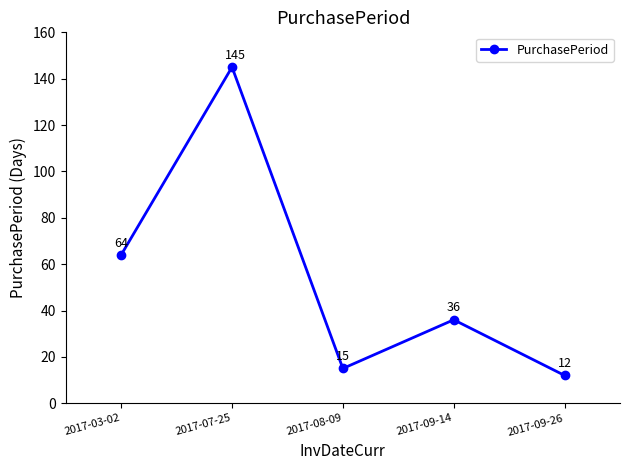

Reading left to right, extract all data points from this chart.

2017-03-02=64	2017-07-25=145	2017-08-09=15	2017-09-14=36	2017-09-26=12